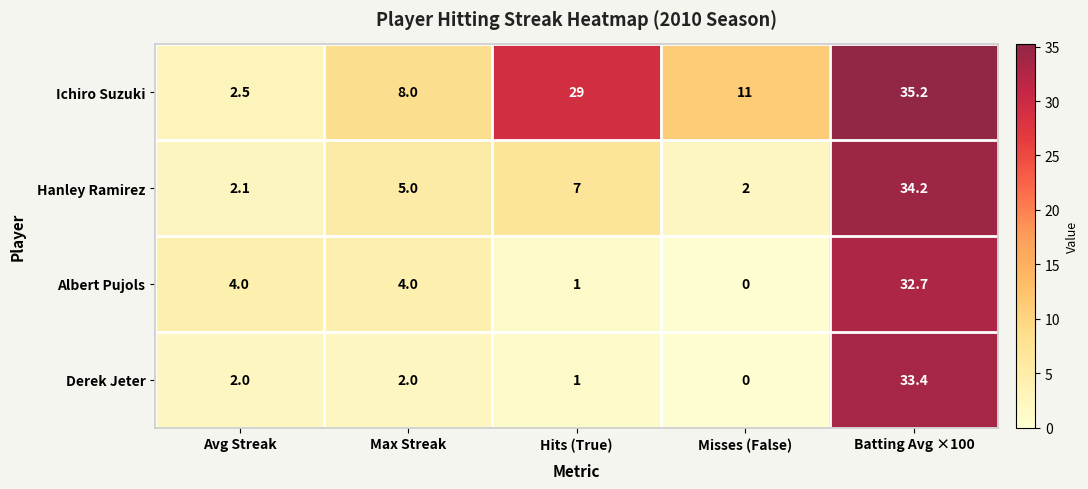

True or false: Hanley Ramirez has a value of 3.1 at Misses (False).

False